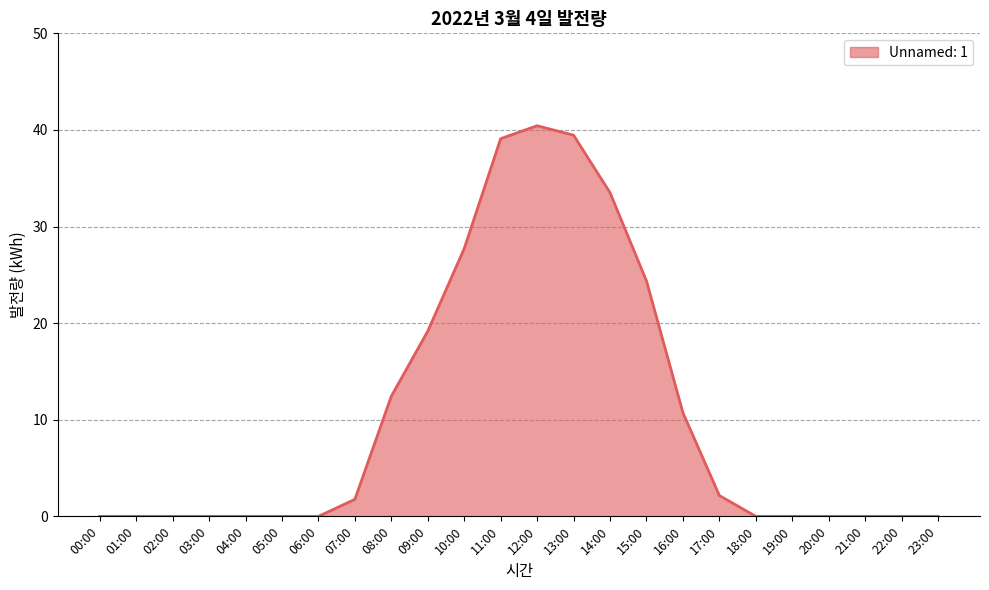

How many series are shown in this chart?

1